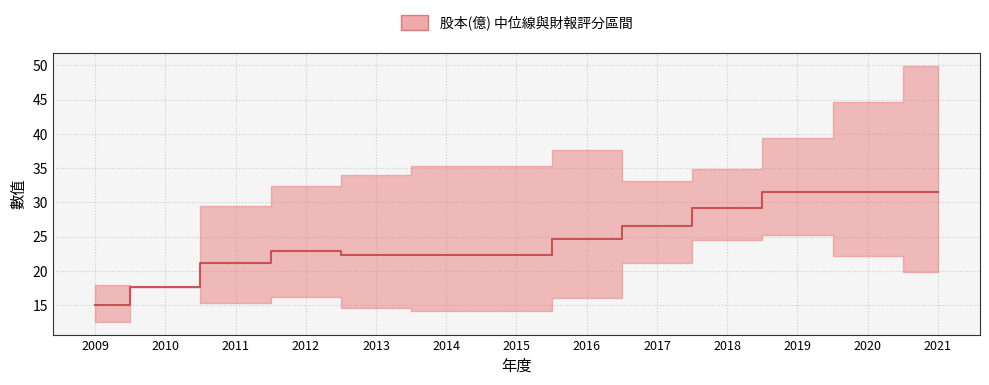

What is the difference between the maximum and minimum values?

16.5